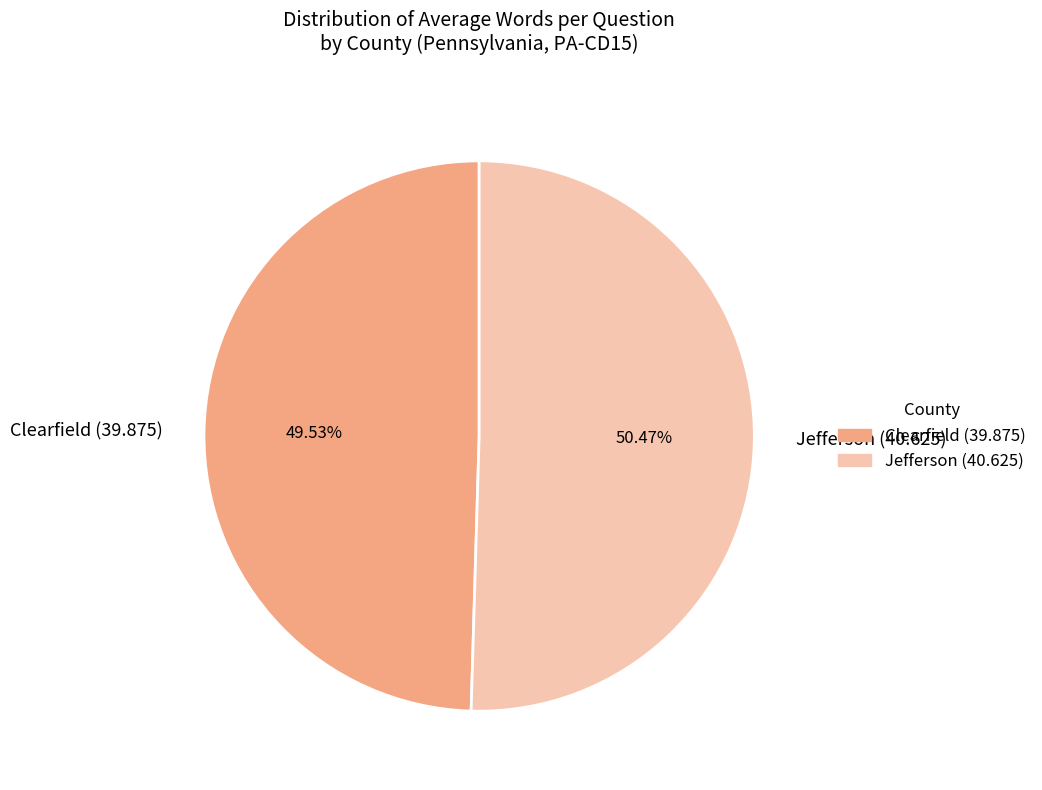

Is the sum of Jefferson (40.625) and Clearfield (39.875) greater than half?

Yes